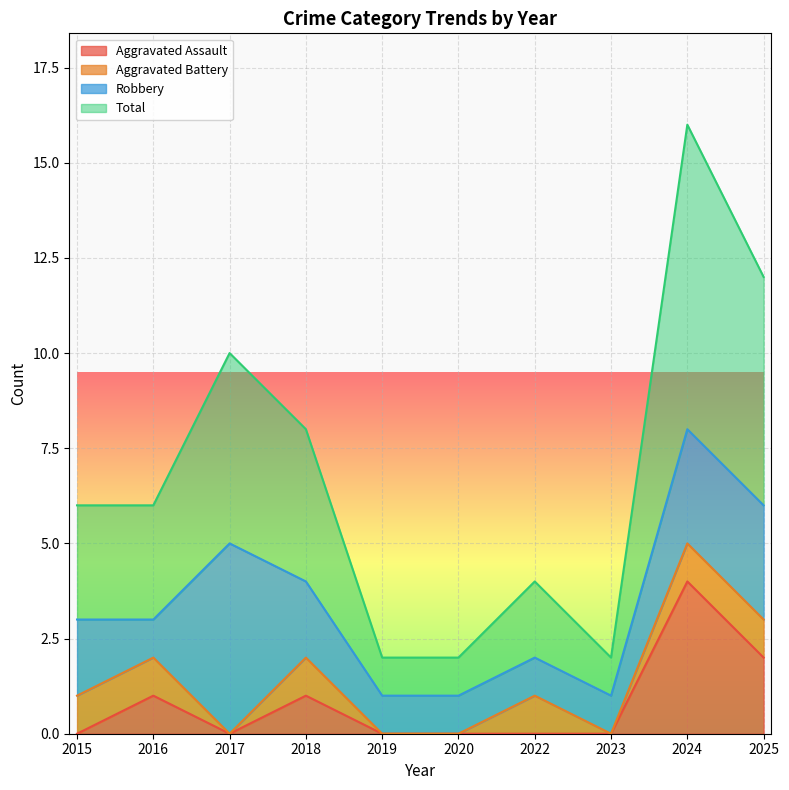

In Total, how many points are lower than both neighbors (excluding endpoints)?

1